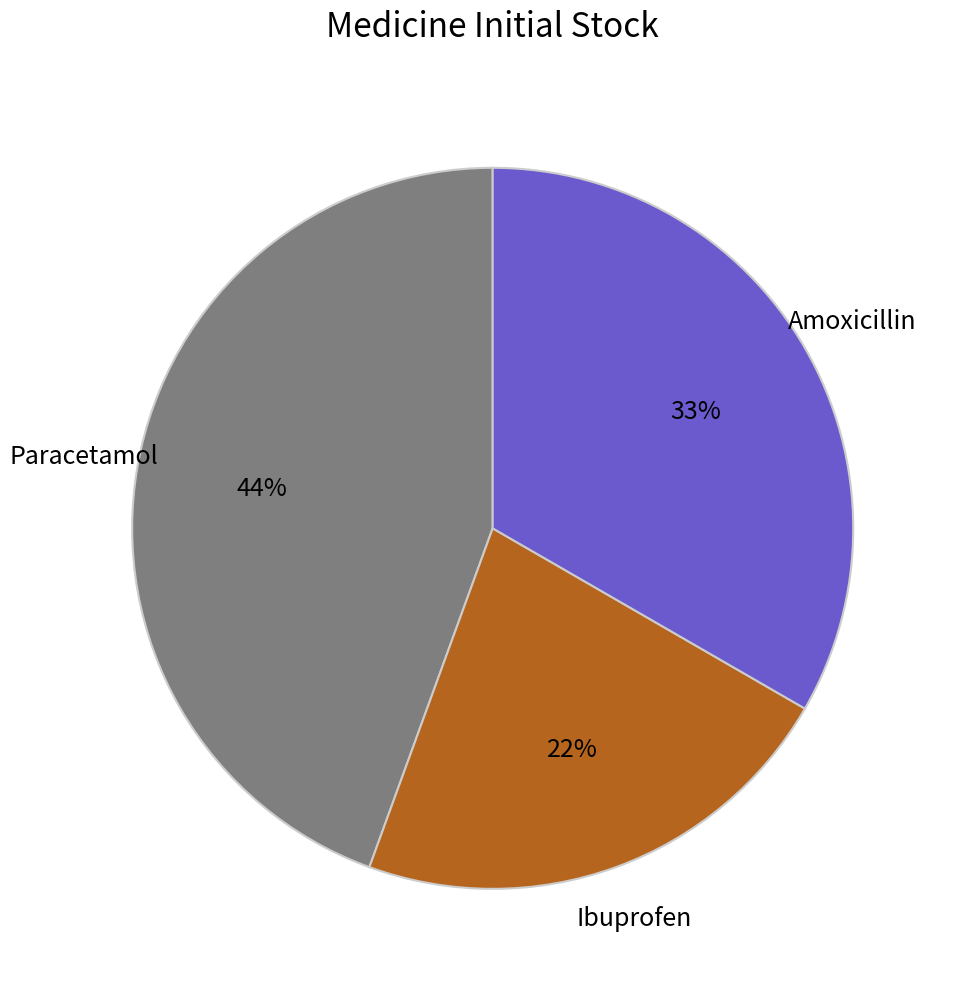

Is there any slice that represents more than half of the pie?

No